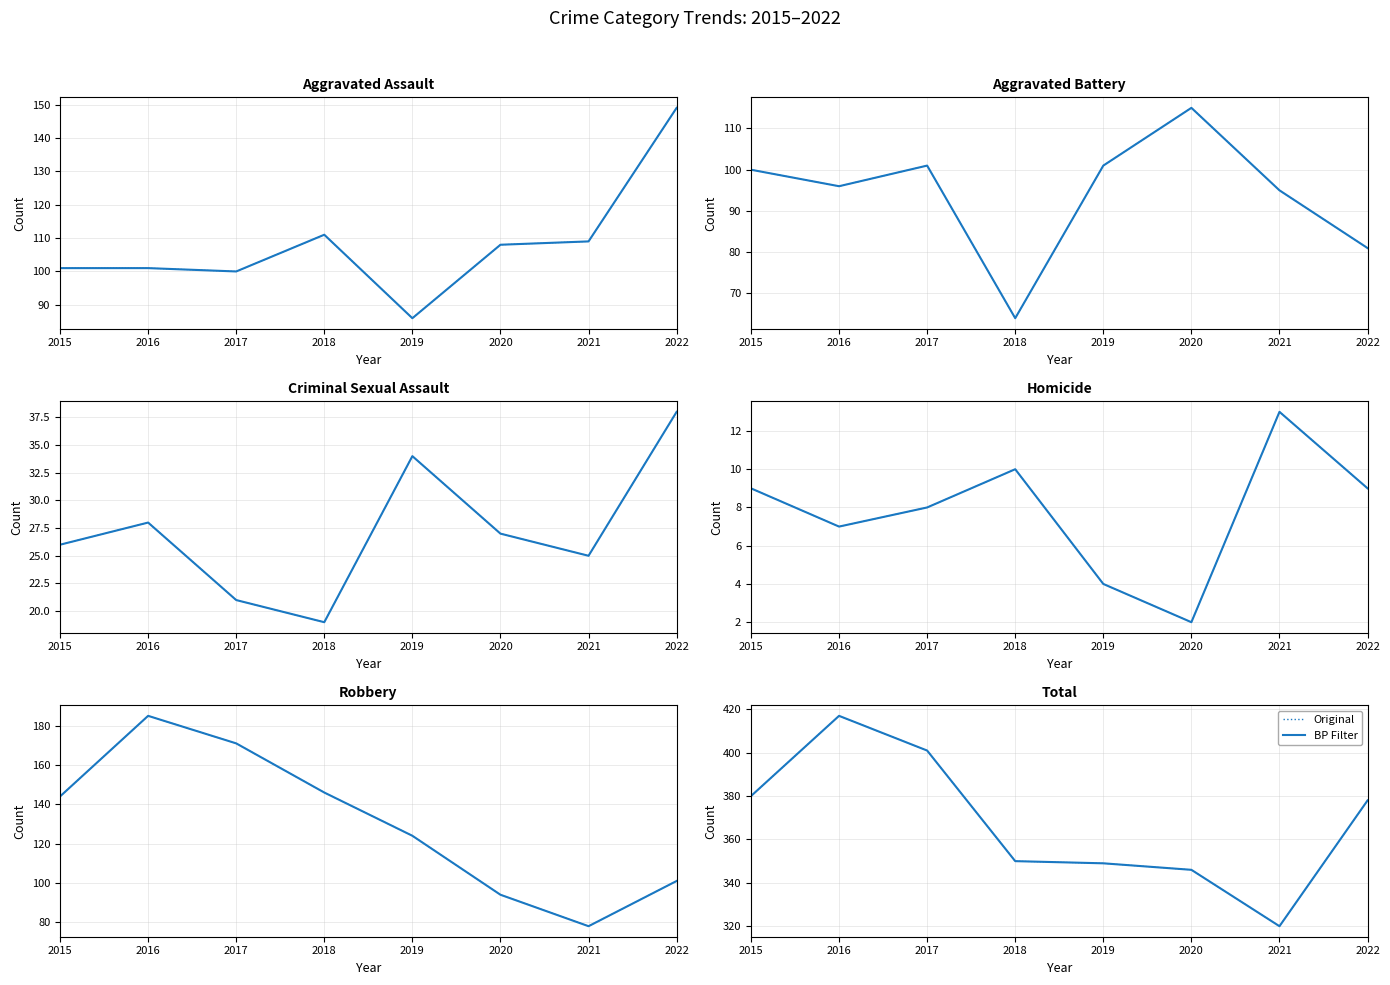

What is the value of the Aggravated Battery point at the 5th from the left?

101